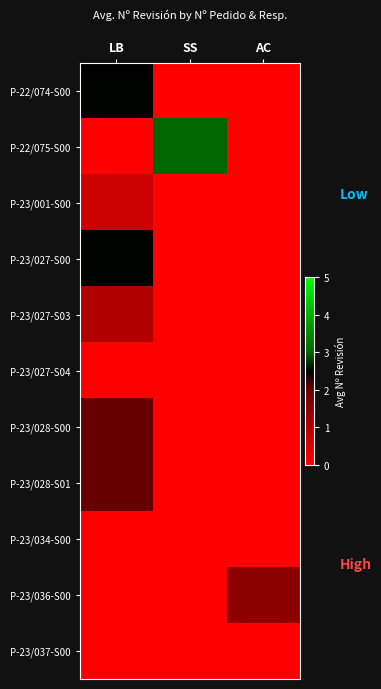

Reading left to right, transcribe all the data shown in this chart.

P-22/074-S00: LB=2.5	SS=0.0	AC=0.0
P-22/075-S00: LB=0.0	SS=3.0	AC=0.0
P-23/001-S00: LB=0.7	SS=0.0	AC=0.0
P-23/027-S00: LB=2.5	SS=0.0	AC=0.0
P-23/027-S03: LB=1.0	SS=0.0	AC=0.0
P-23/027-S04: LB=0.0	SS=0.0	AC=0.0
P-23/028-S00: LB=2.0	SS=0.0	AC=0.0
P-23/028-S01: LB=2.0	SS=0.0	AC=0.0
P-23/034-S00: LB=0.0	SS=0.0	AC=0.0
P-23/036-S00: LB=0.0	SS=0.0	AC=1.5
P-23/037-S00: LB=0.0	SS=0.0	AC=0.0